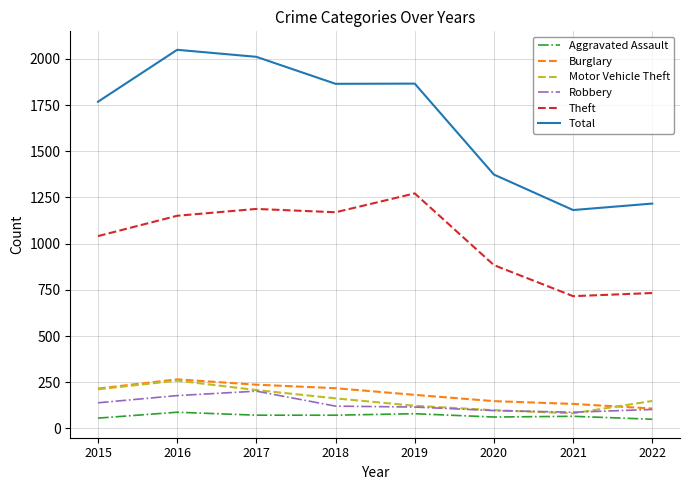

How many lines are shown in the chart?

6